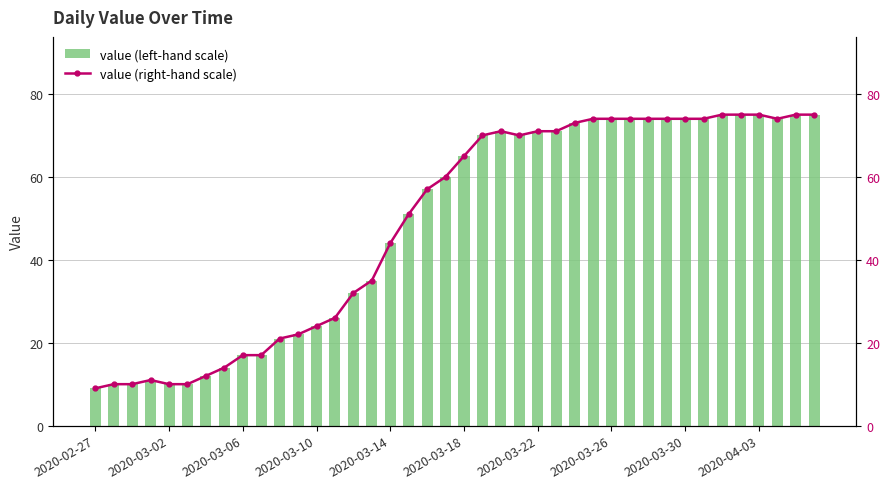

What is the sum of all value (left-hand scale) values?

1950